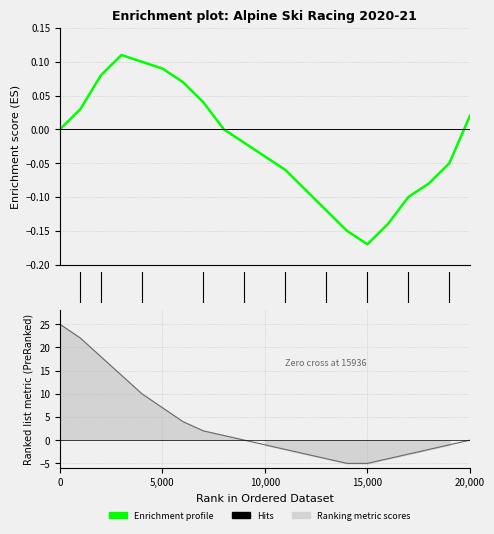

The value of Marco Odermatt at 1 is -1. True or false?

False